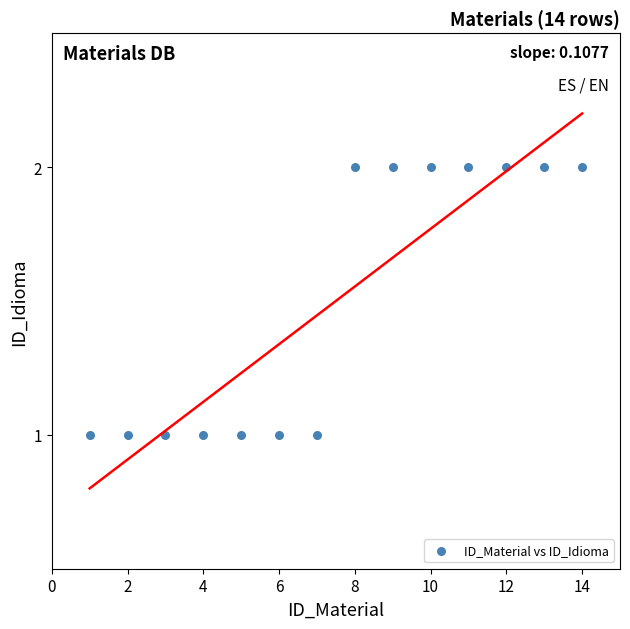

What is the range of X values (max minus min)?

13